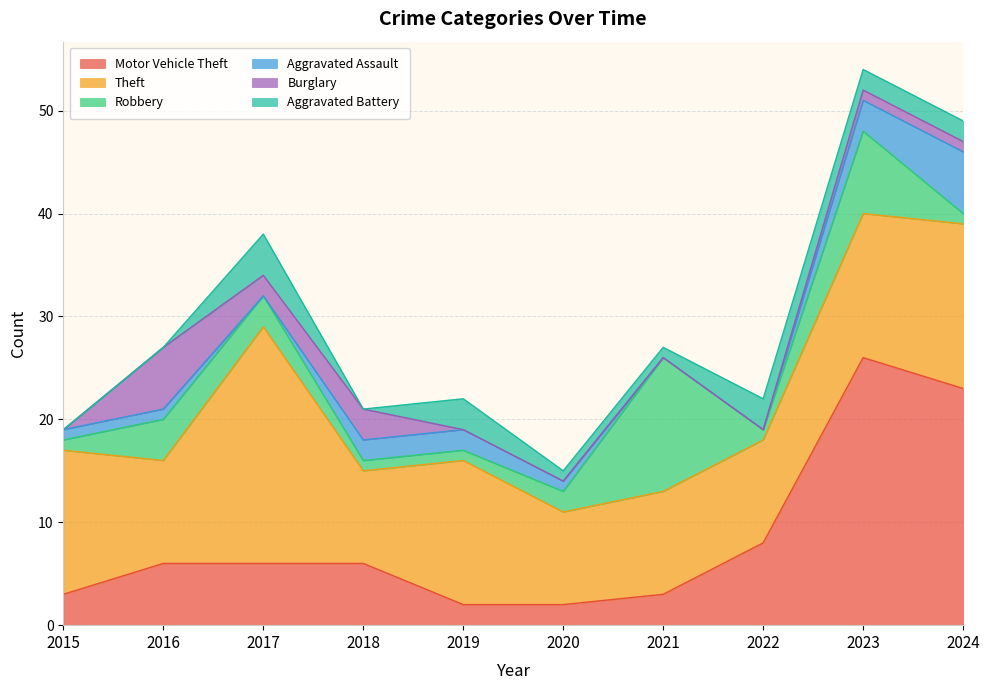

What is the value of the Burglary point at the 10th from the left?

1